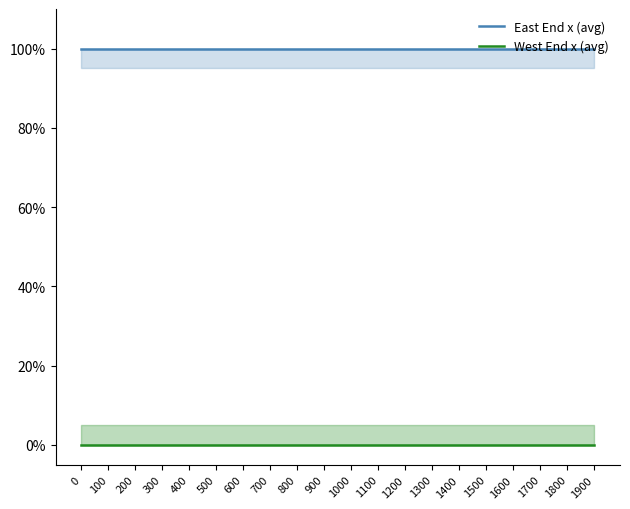

How many lines are shown in the chart?

2